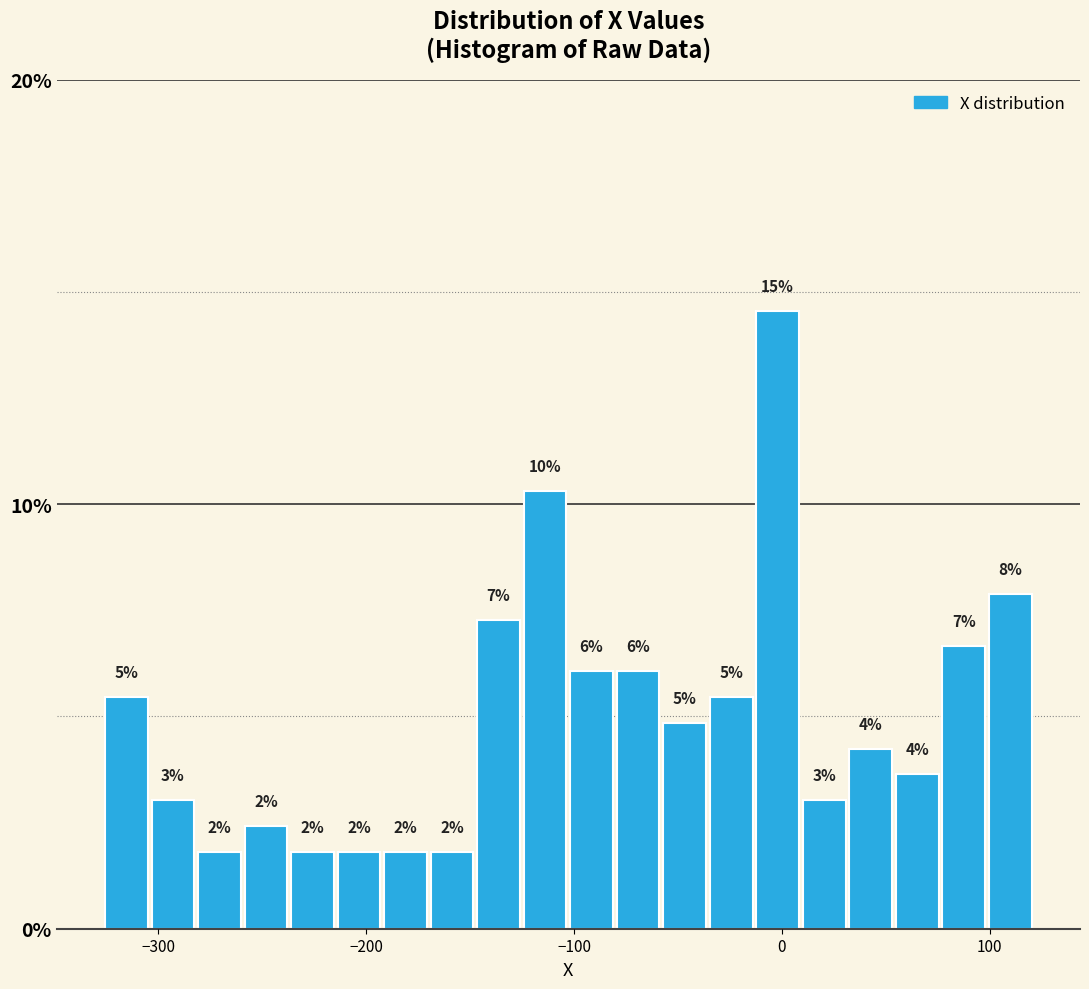

Read against the x-axis, roughly where is the centre of the tallest bar?

0